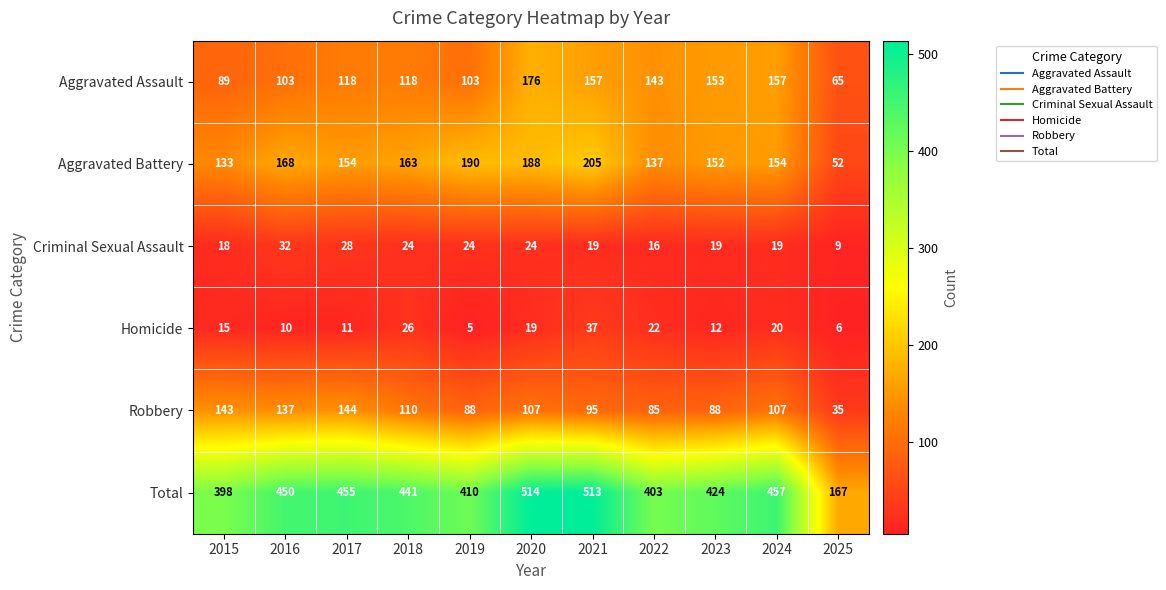

At how many categories does at least one series exceed 343?

10